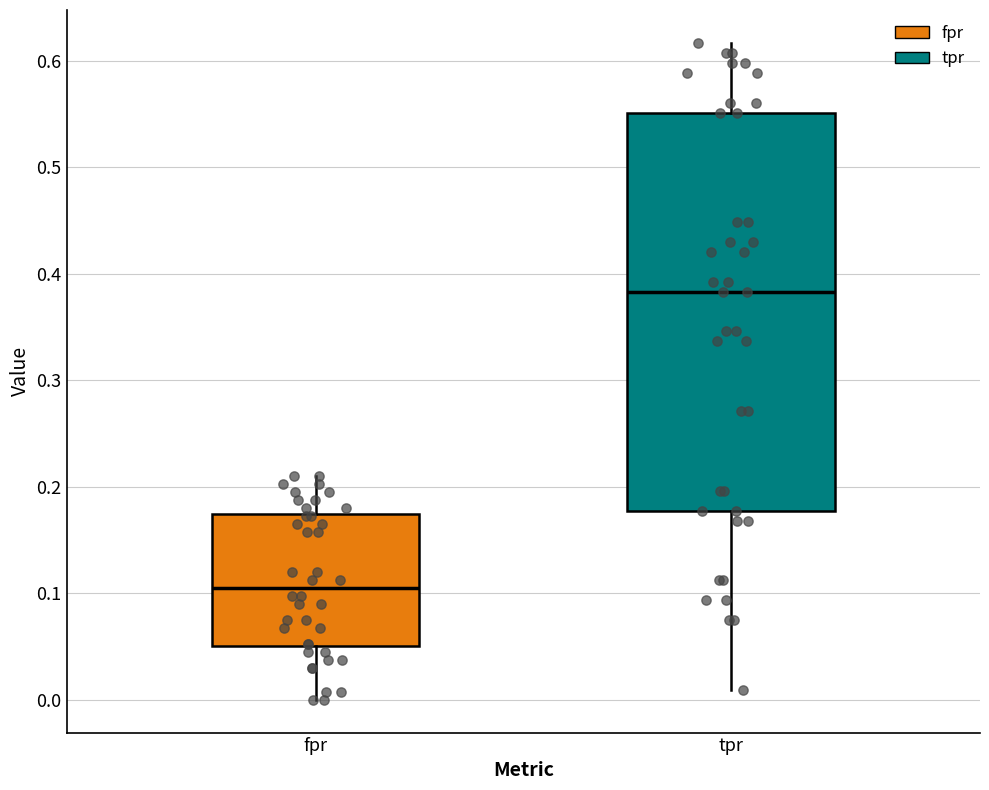

Reading left to right, read every box against the y-axis: the position of its median line, the range the box covers, and the ends of its whiskers. The values are not printed on the chart, so give them approximately, as read against the axis.

fpr: median 0.11, box 0.05 to 0.17, whiskers 0.00 to 0.21
tpr: median 0.38, box 0.18 to 0.55, whiskers 0.01 to 0.62